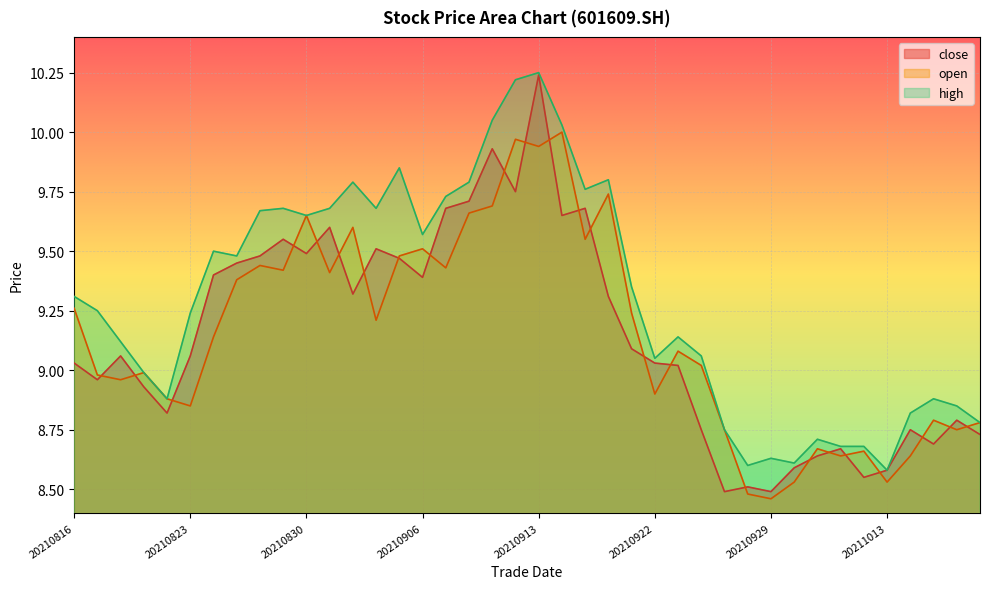

Does the chart display data point markers on the line(s)?

No